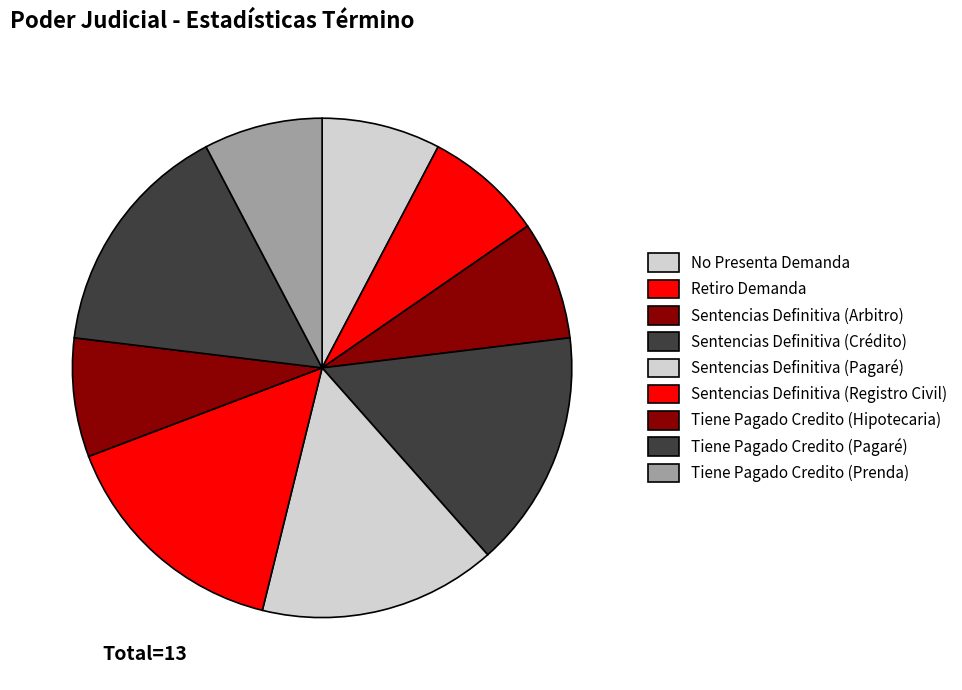

To the nearest percent, what is the difference between the largest and smallest slice percentages?

8%